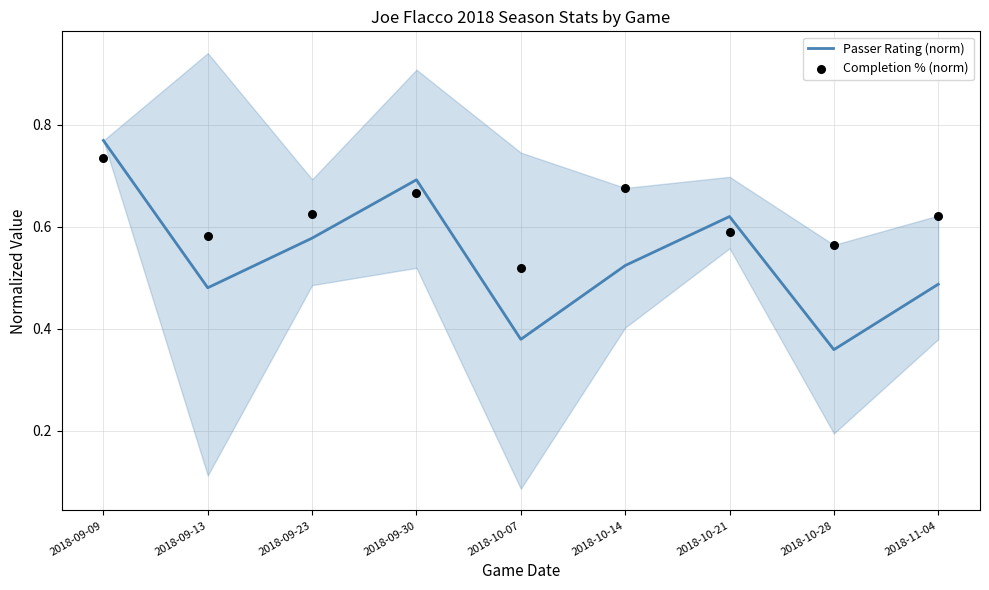

Is the value of Passer Rating (norm) at 2018-10-14 greater than the value of Completion % (norm) at 2018-10-28?

No